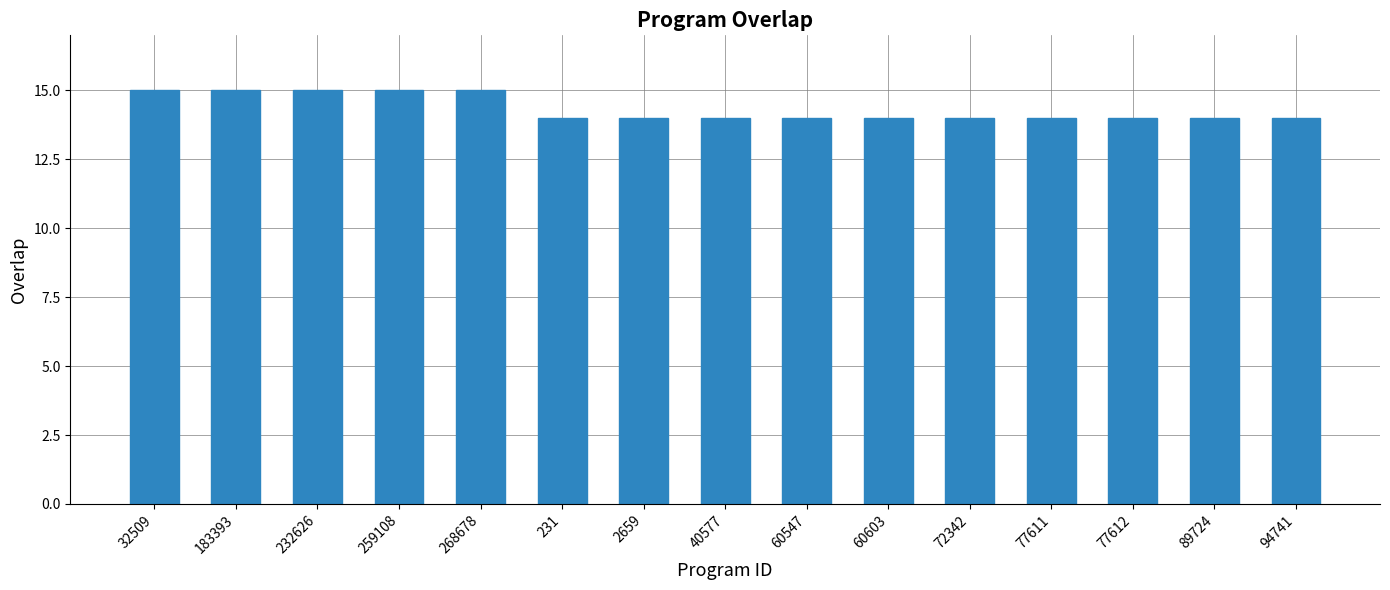

What is the sum of all values?

215